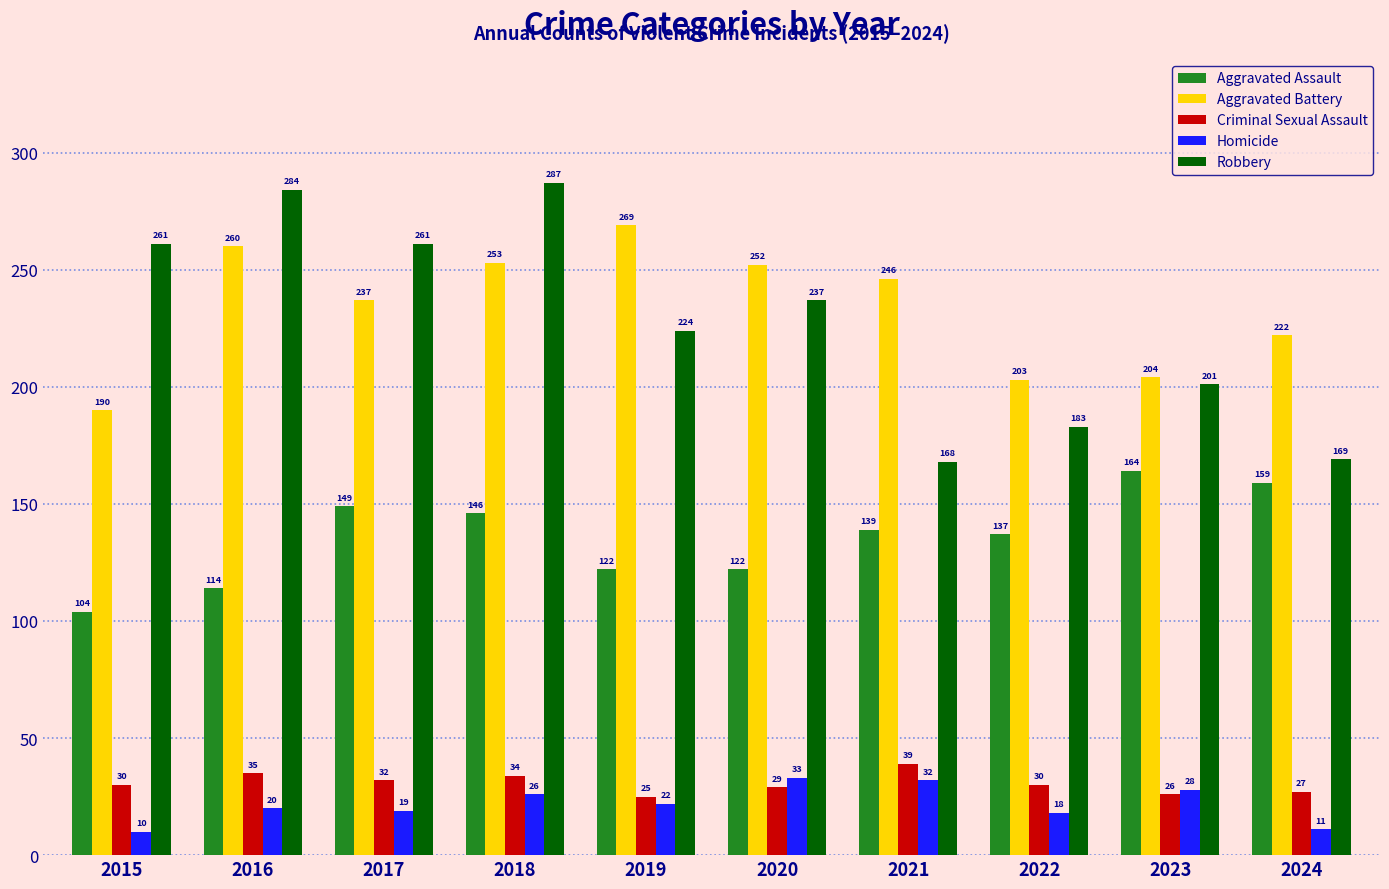

Rank the categories by Homicide value from lowest to highest.

2015, 2024, 2022, 2017, 2016, 2019, 2018, 2023, 2021, 2020